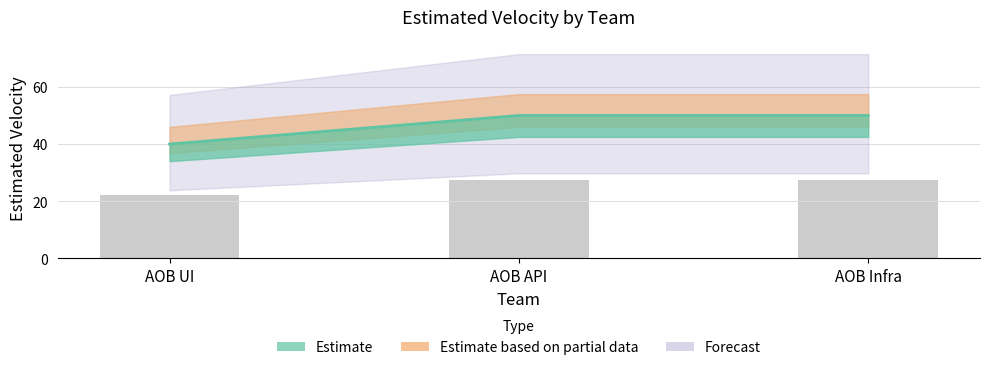

What is the average value?

47